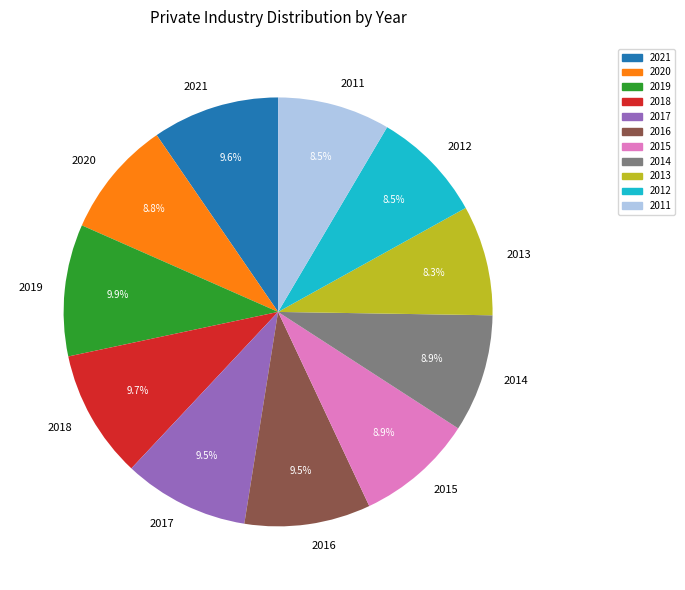

What portion of the pie excludes 2021?

90.4%